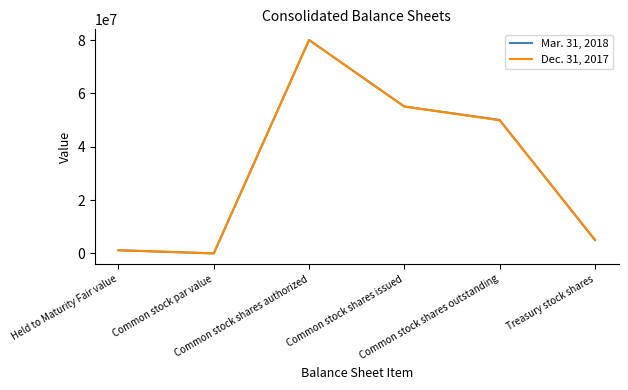

Reading left to right, what are all the values shown in this chart?

Mar. 31, 2018: 1157627	1	80000000	55056730	50046236	5010494
Dec. 31, 2017: 1207447	1	80000000	55056730	49894990	5161740